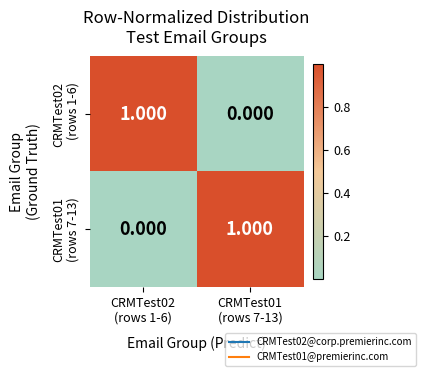

How many distinct data groups are displayed?

2